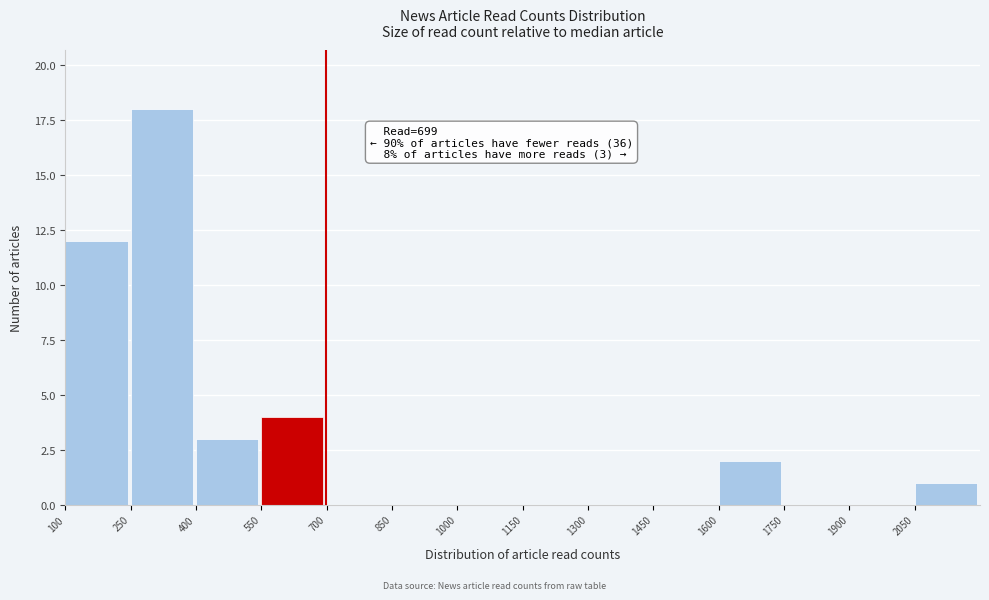

Over which range of the x-axis is the bar tallest?

250 to 400